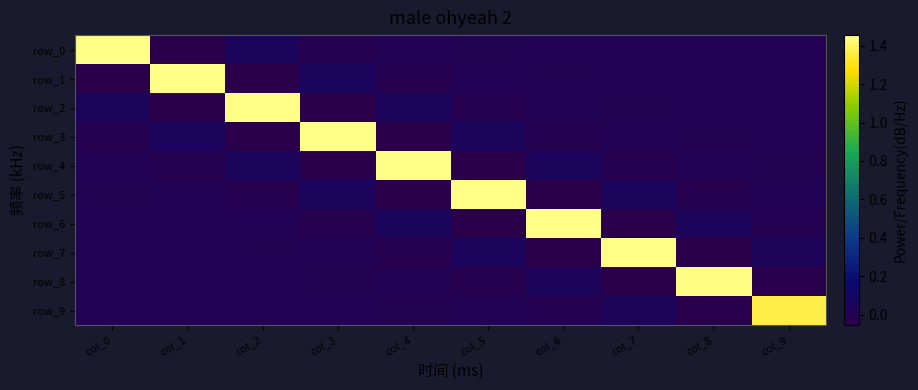

At how many categories does at least one series exceed 0?

10